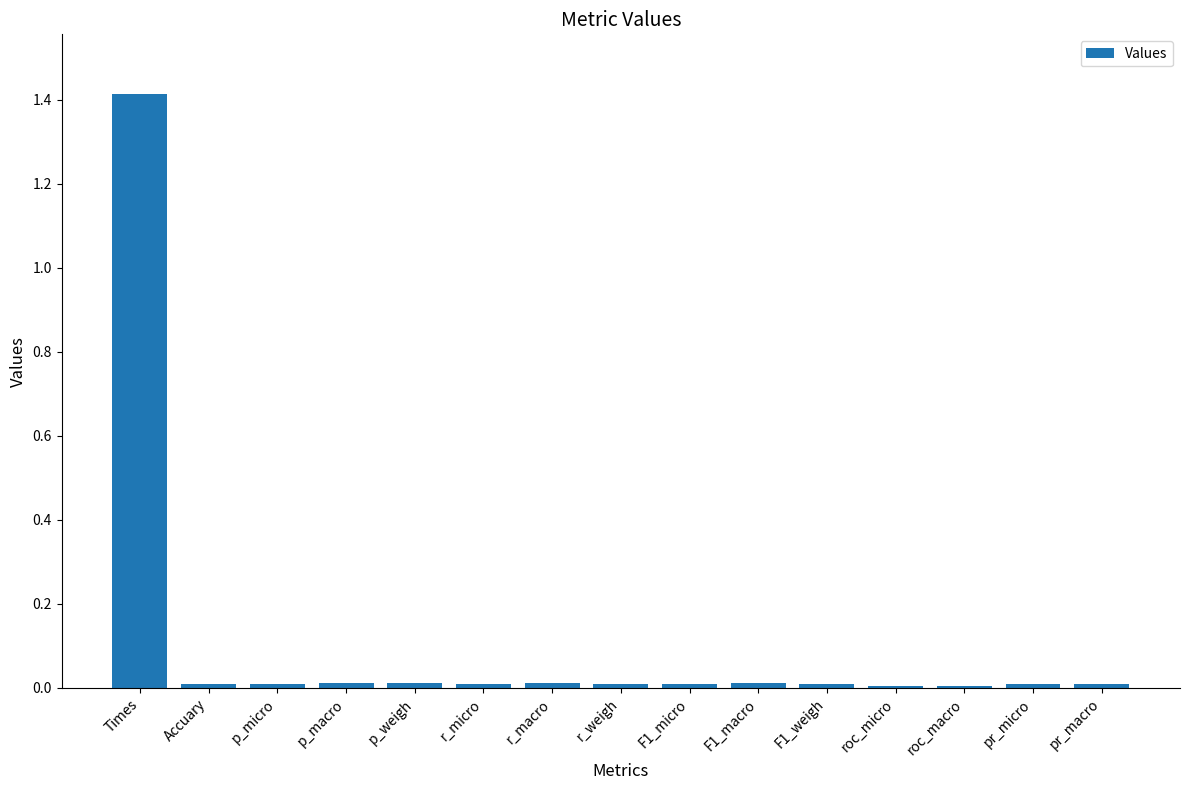

What is the greatest value displayed?

1.4